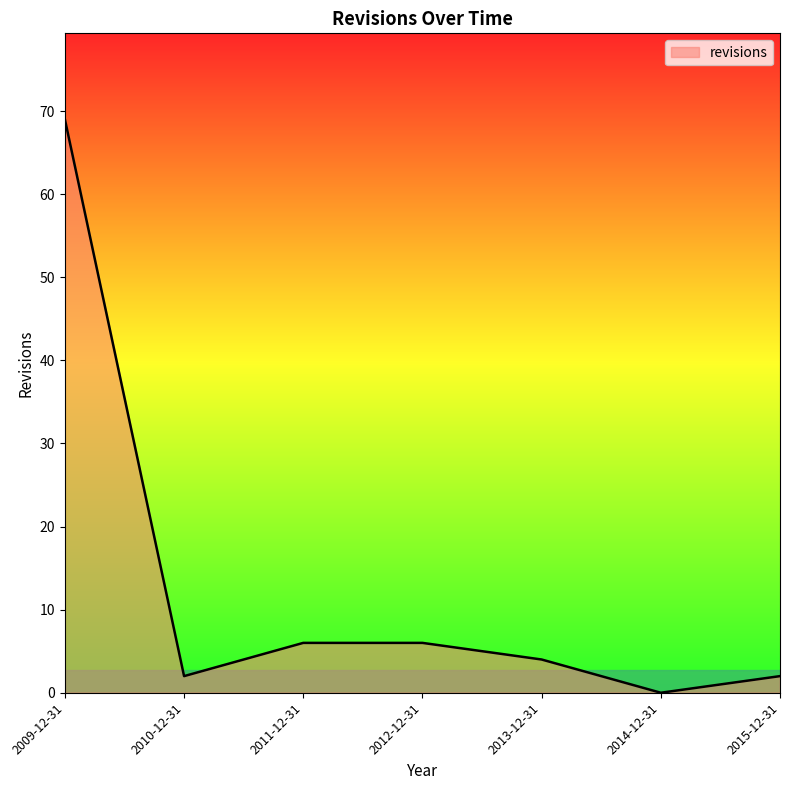

Reading left to right, transcribe all the data shown in this chart.

69	2	6	6	4	0	2